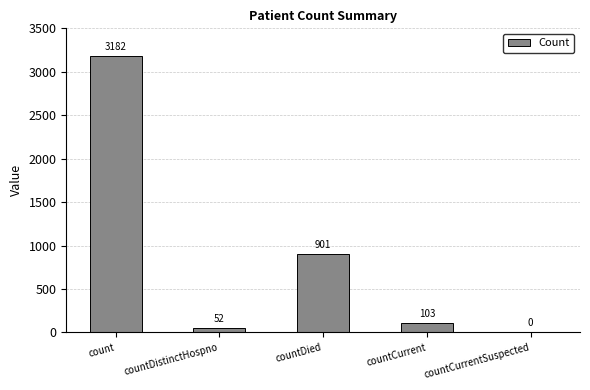

What is the average value?

848